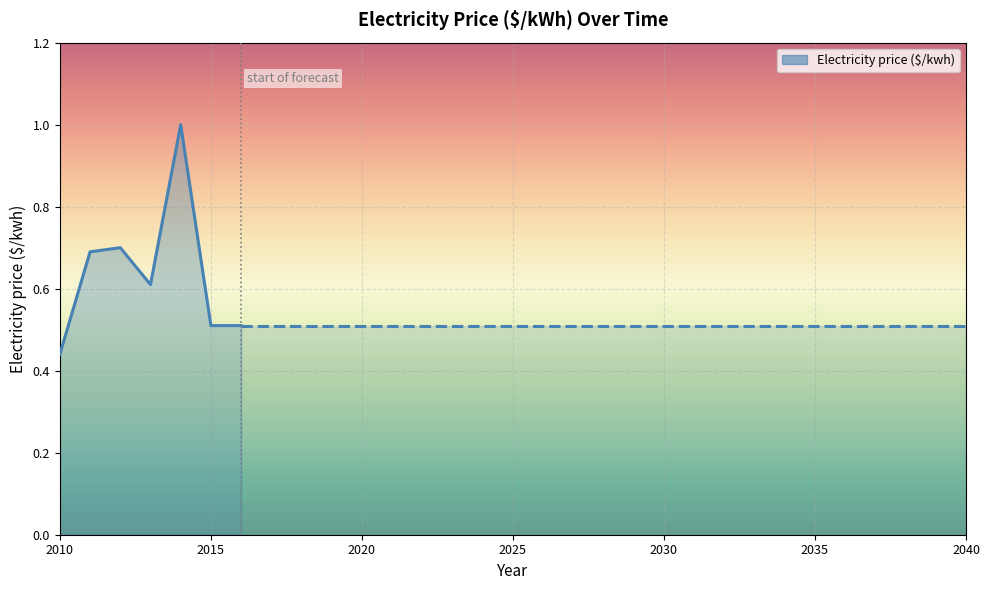

How many interior local peaks (higher than both neighbors) does the data have?

2